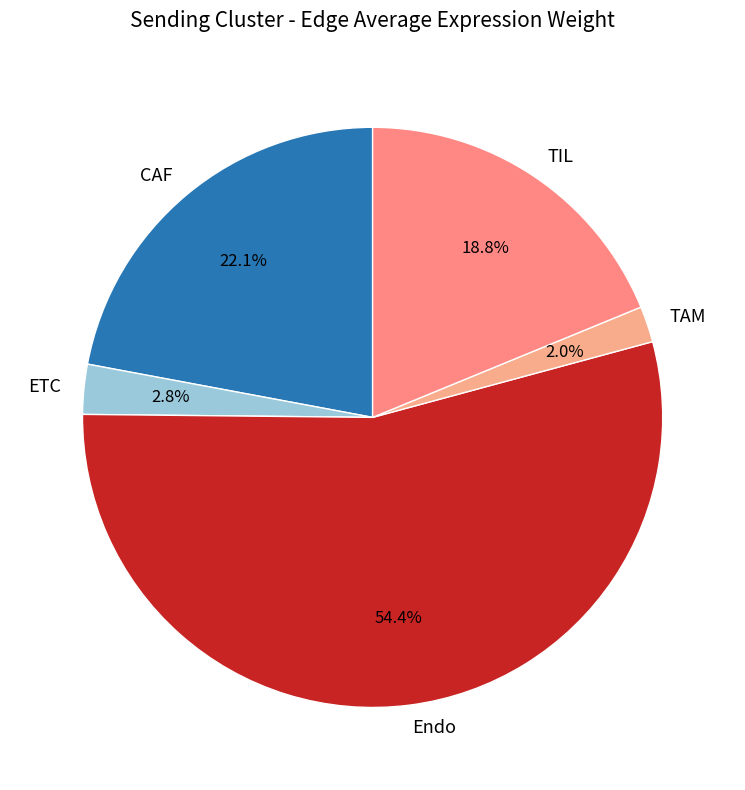

Is it true that CAF is 22% of the pie?

True